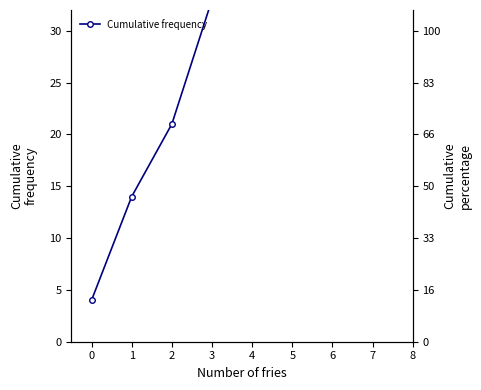

At which label is the value closest to 22?

2